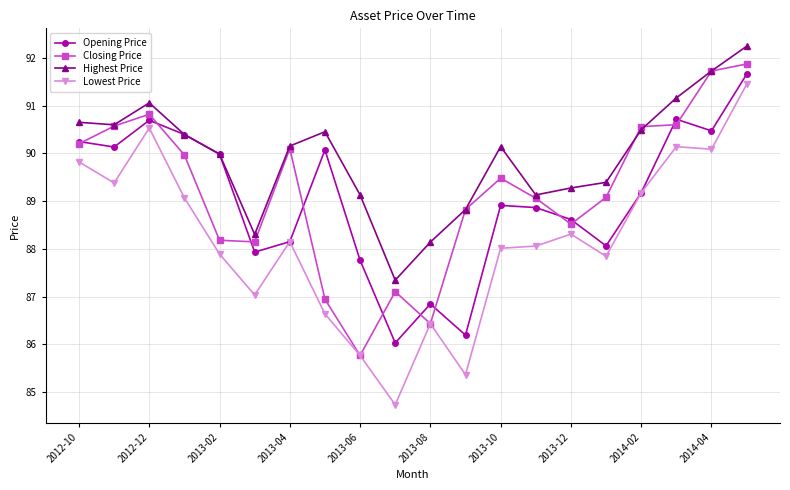

What is the greatest value displayed?

92.2